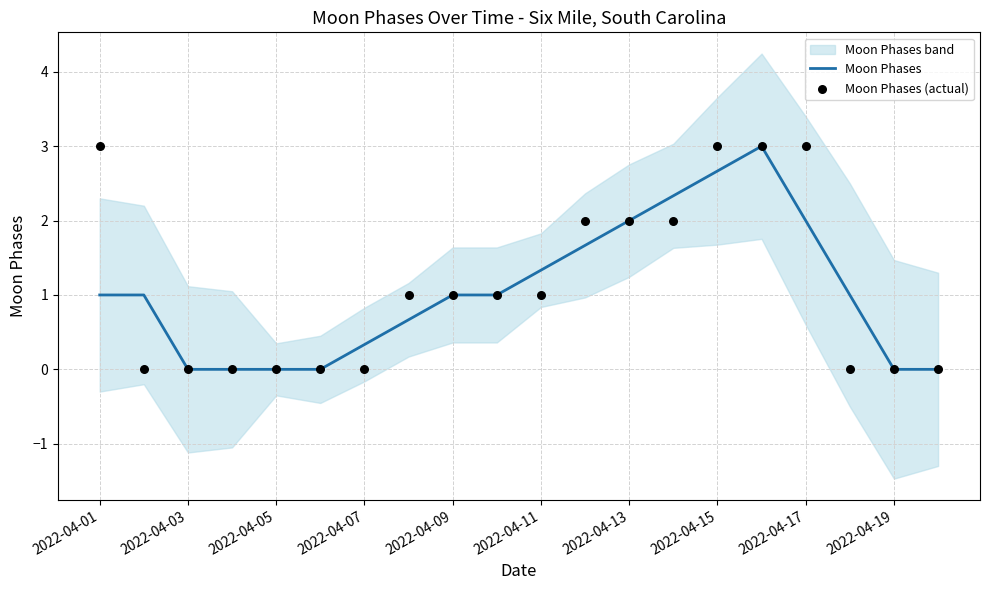

What is the maximum value for Moon Phases?

3.0